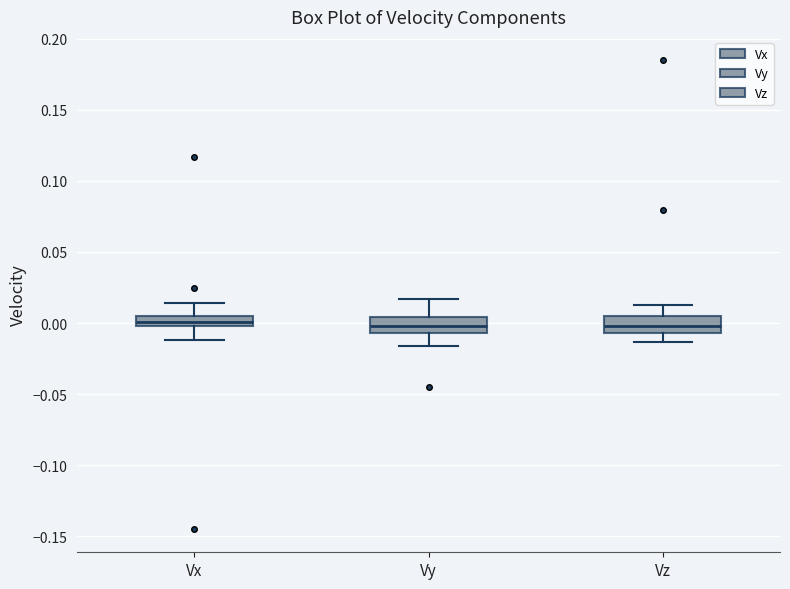

Reading left to right, read every box against the y-axis: the position of its median line, the range the box covers, and the ends of its whiskers. The values are not printed on the chart, so give them approximately, as read against the axis.

Vx: median 0.000 (inside the box), box 0.000 to 0.005, whiskers -0.010 to 0.015
Vy: median 0.000, box -0.005 to 0.005, whiskers -0.015 to 0.015
Vz: median 0.000, box -0.005 to 0.005, whiskers -0.015 to 0.015